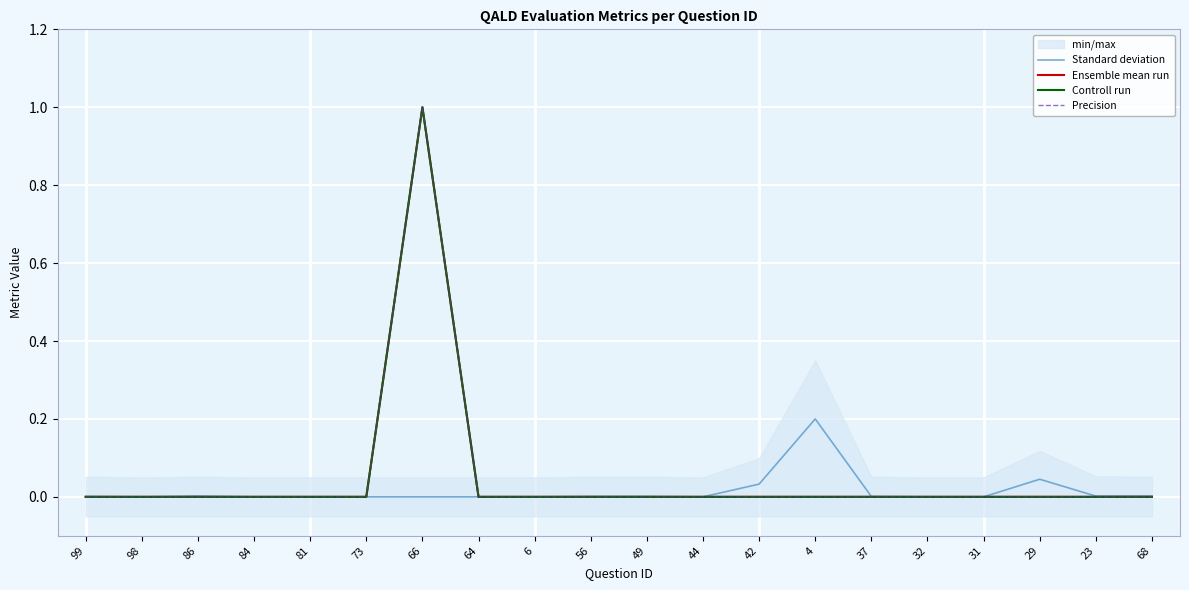

Rank the categories by Precision value from lowest to highest.

99, 98, 86, 84, 81, 73, 64, 6, 56, 49, 44, 42, 4, 37, 32, 31, 29, 23, 68, 66